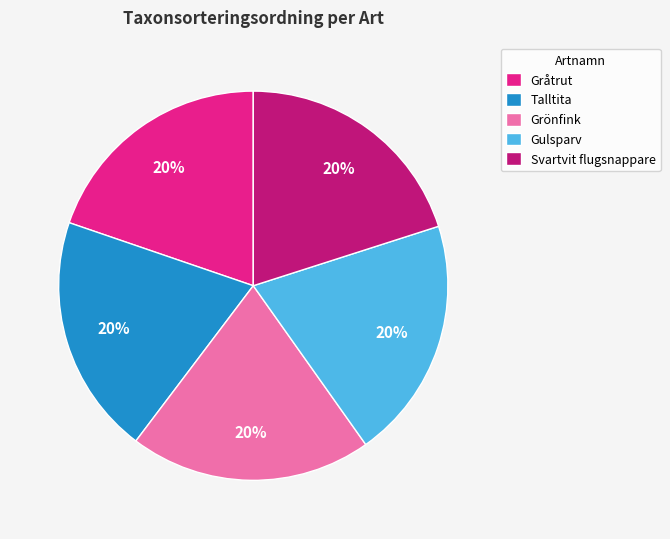

Does Talltita represent more than half of the total?

No